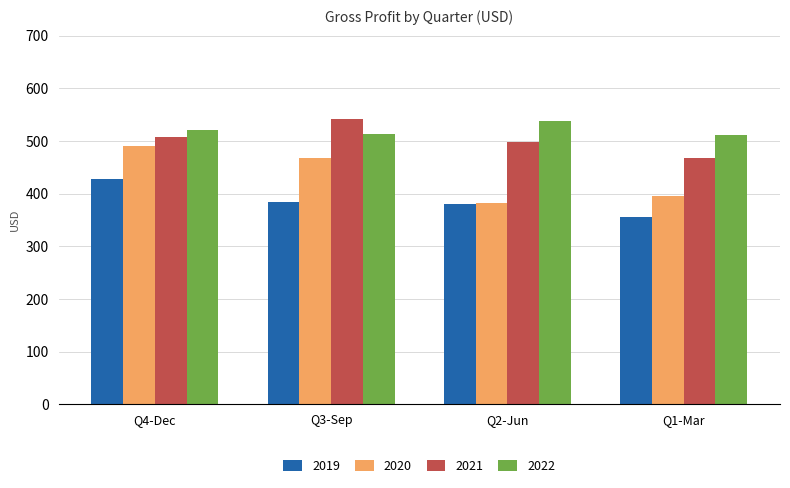

What is the lowest value of the 2021 series?

467000000